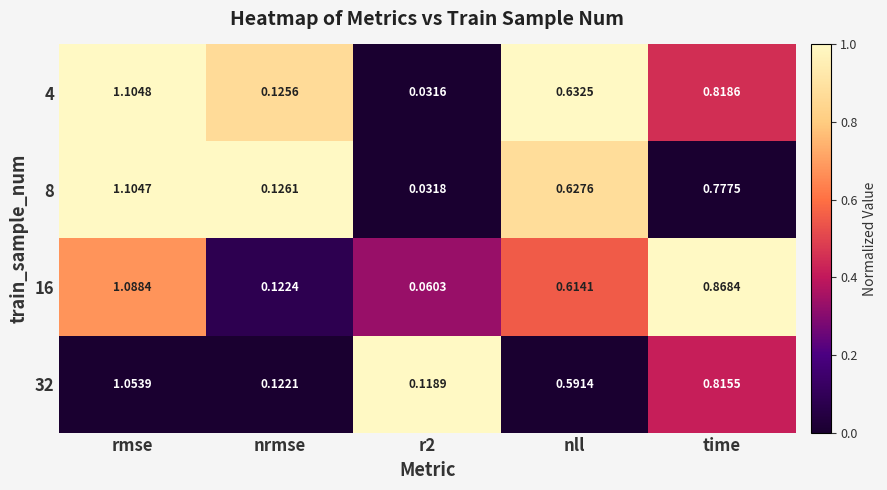

At which label does 8 reach its peak?

rmse